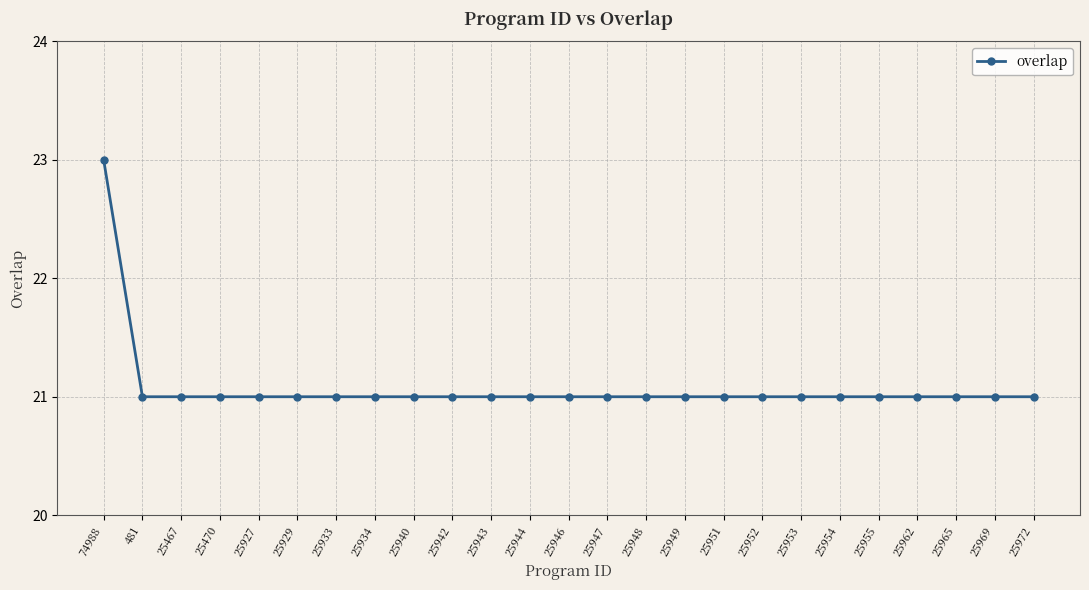

Which category has the highest value across all series?

74988